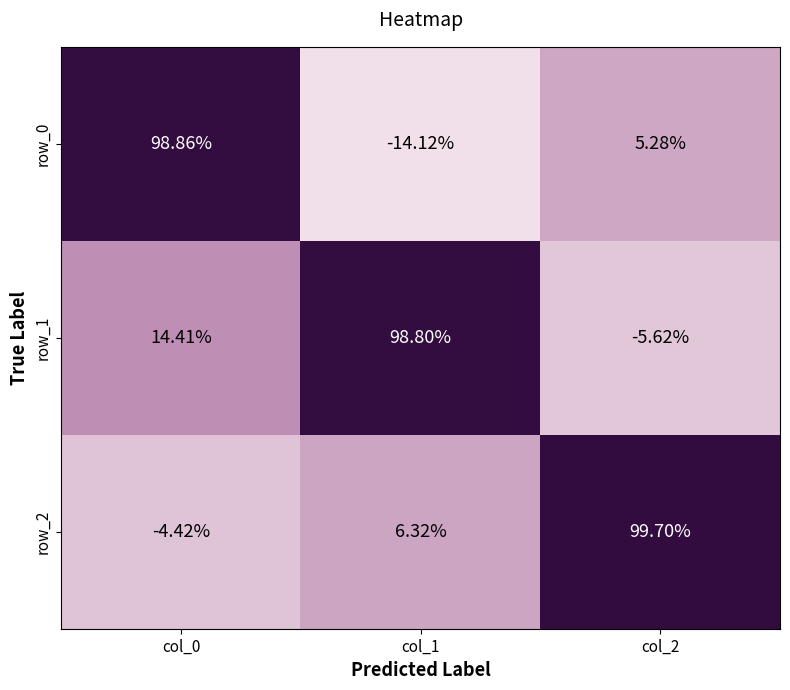

Is the value of row_2 at col_0 greater than the value of row_0 at col_2?

No